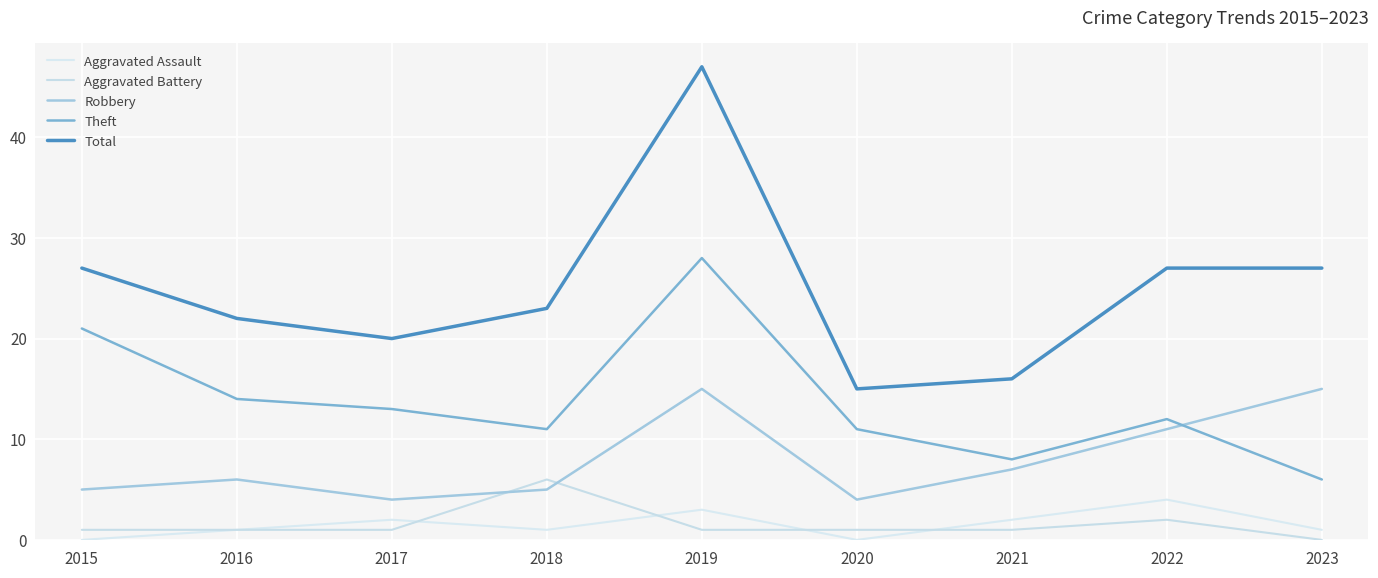

What is the highest value of the Robbery series?

15